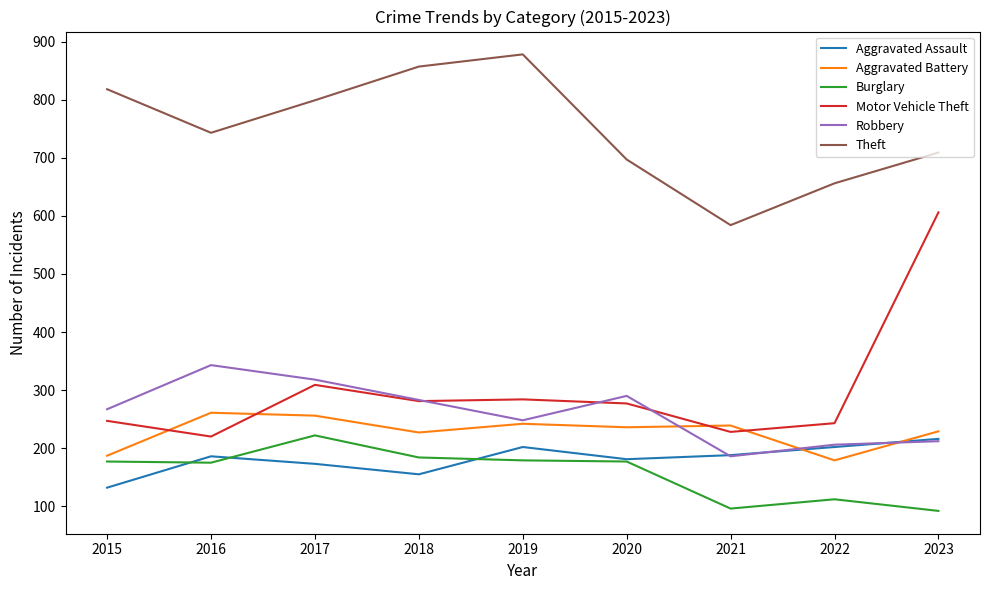

Read the Motor Vehicle Theft value at 2022.

243